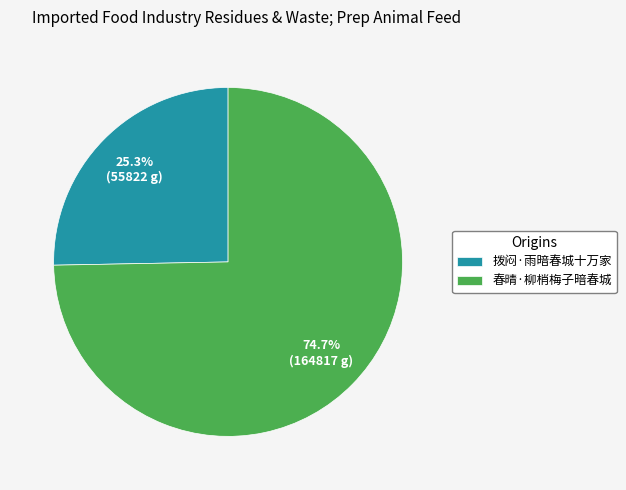

What is the smallest slice in the pie chart?

拨闷·雨暗春城十万家